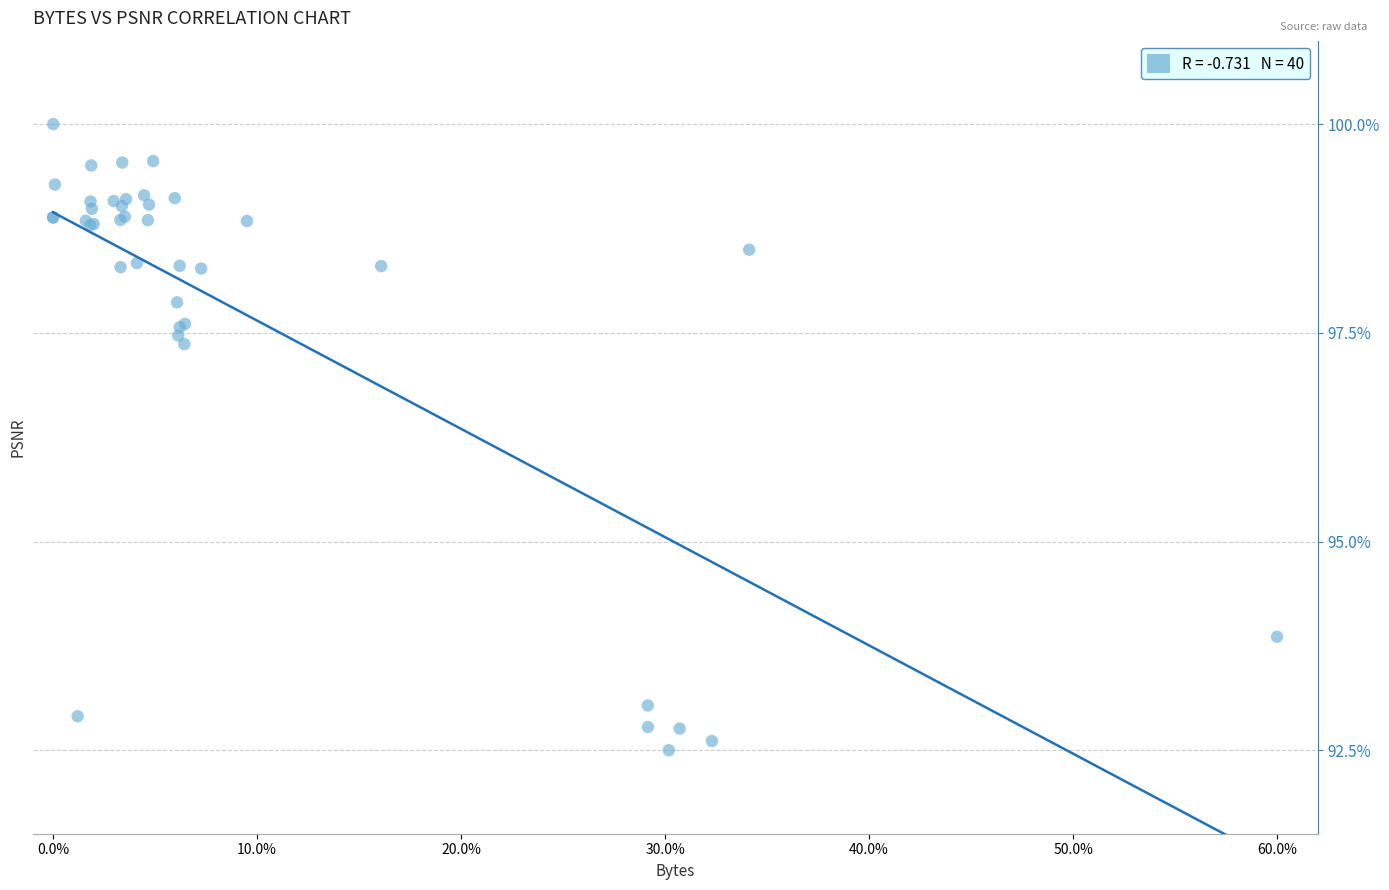

What Y value in the scatter plot is closest to 96?

97.4